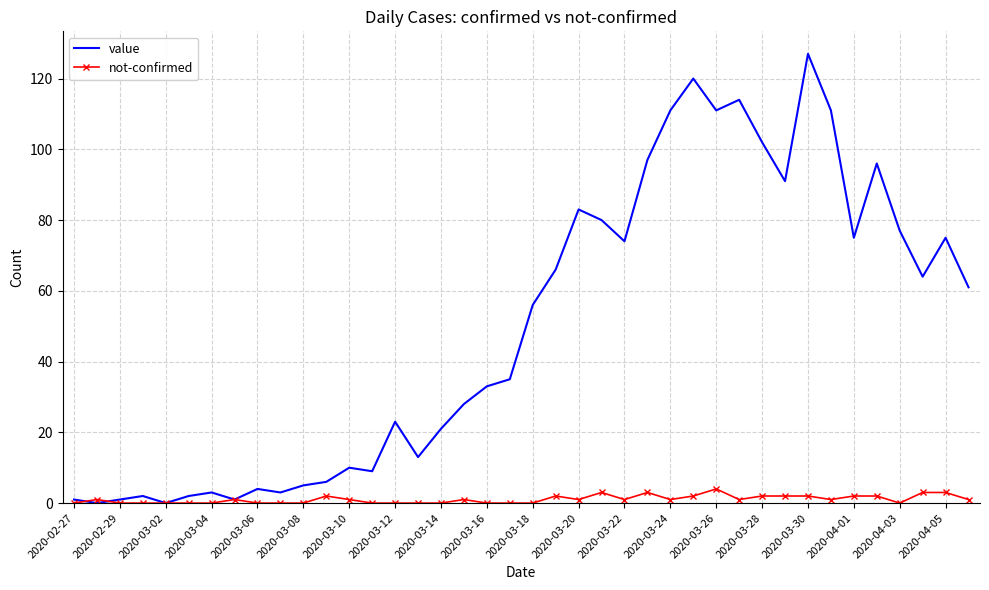

What is the difference between the maximum and minimum values in the not-confirmed series?

4